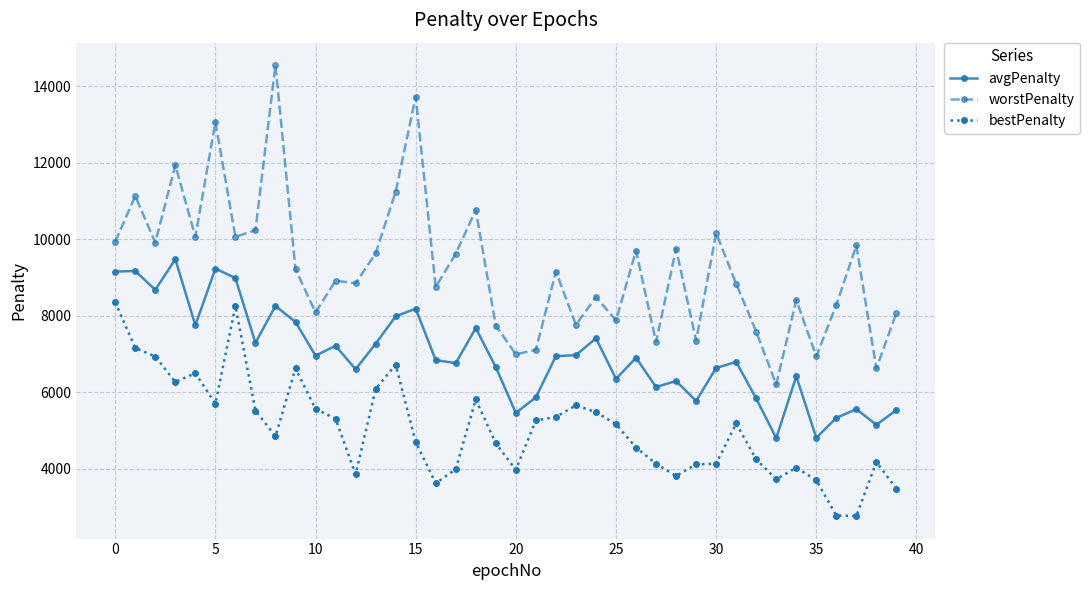

What is the value of the worstPenalty point at the 20th from the left?

7740